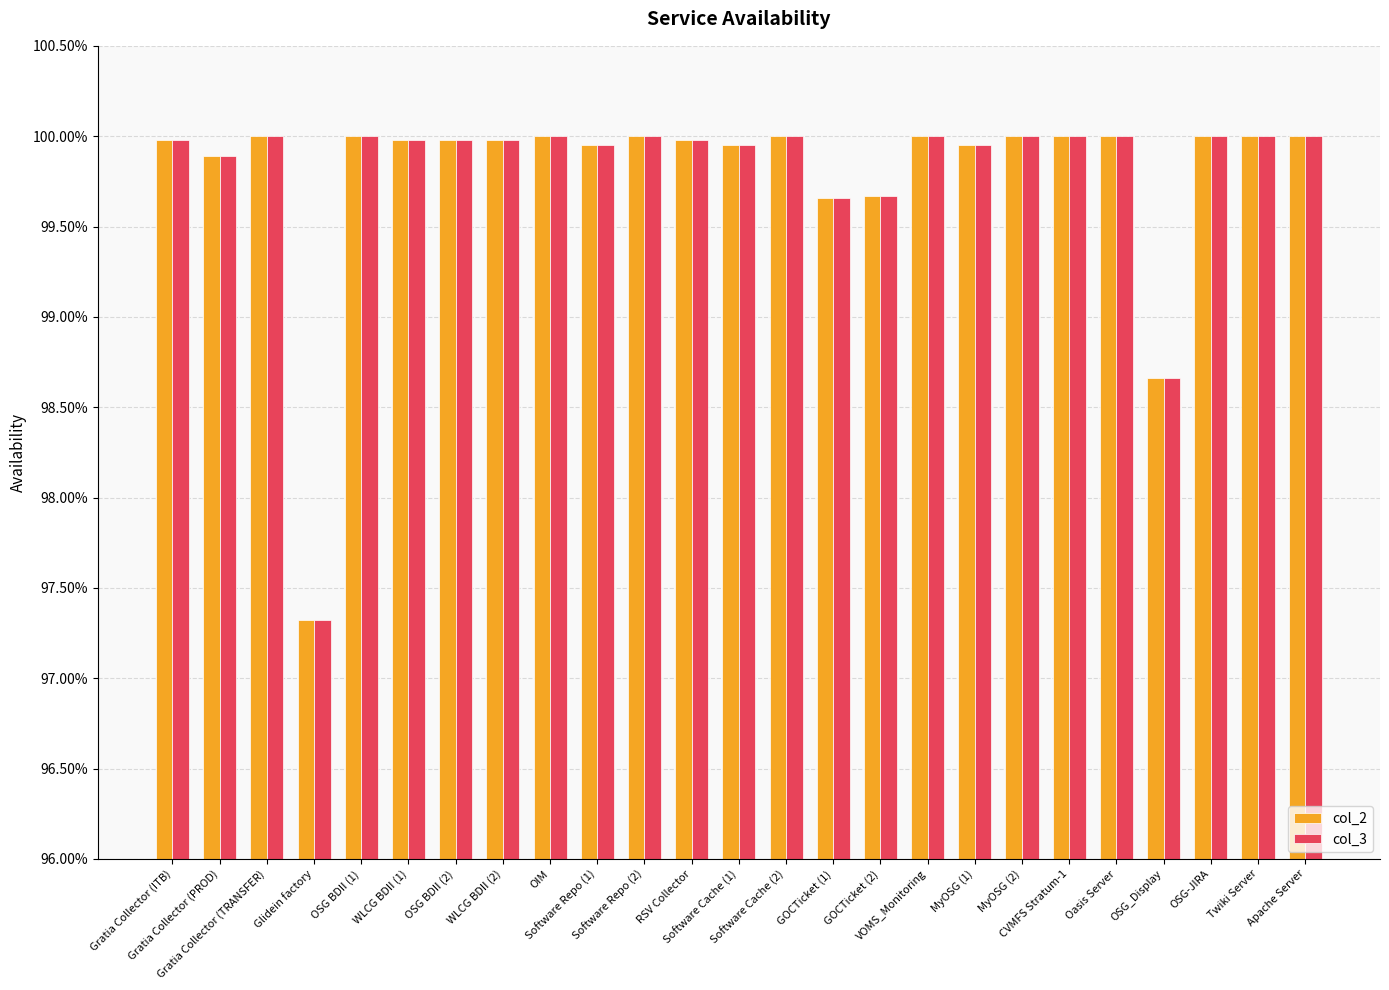

Does the chart contain any negative values?

No